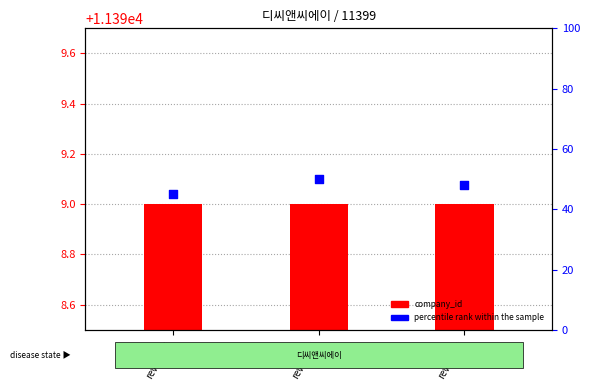

Which series contains the highest Y value?

percentile rank within the sample